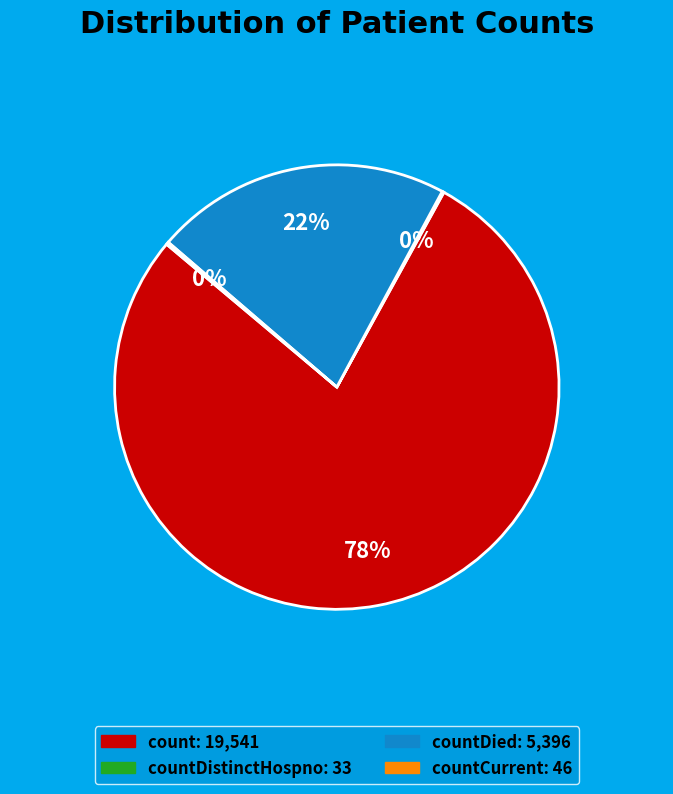

Is there a majority slice in this chart?

Yes